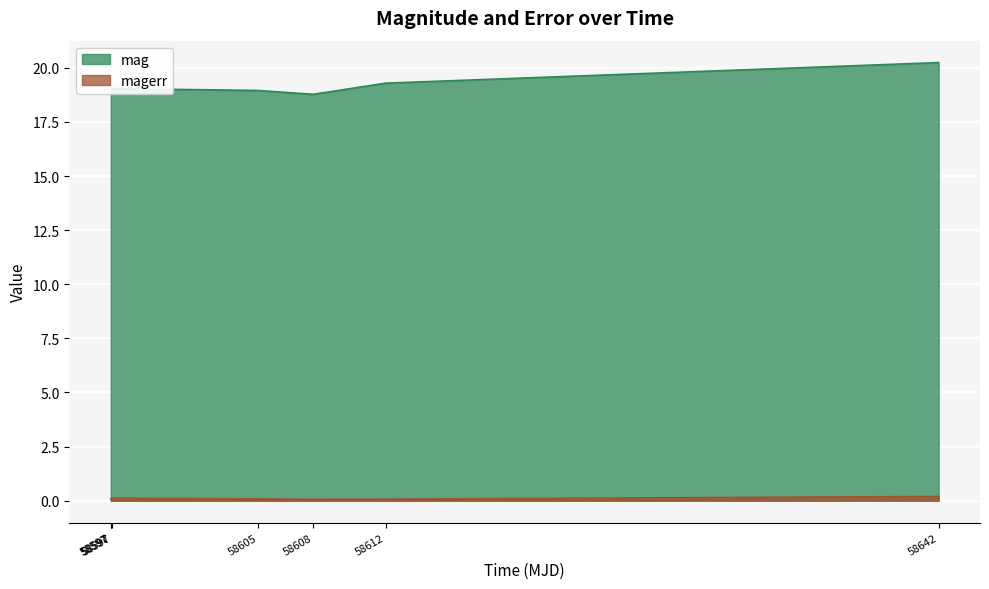

What is the spread (max minus min) of values at 58597?

19.1